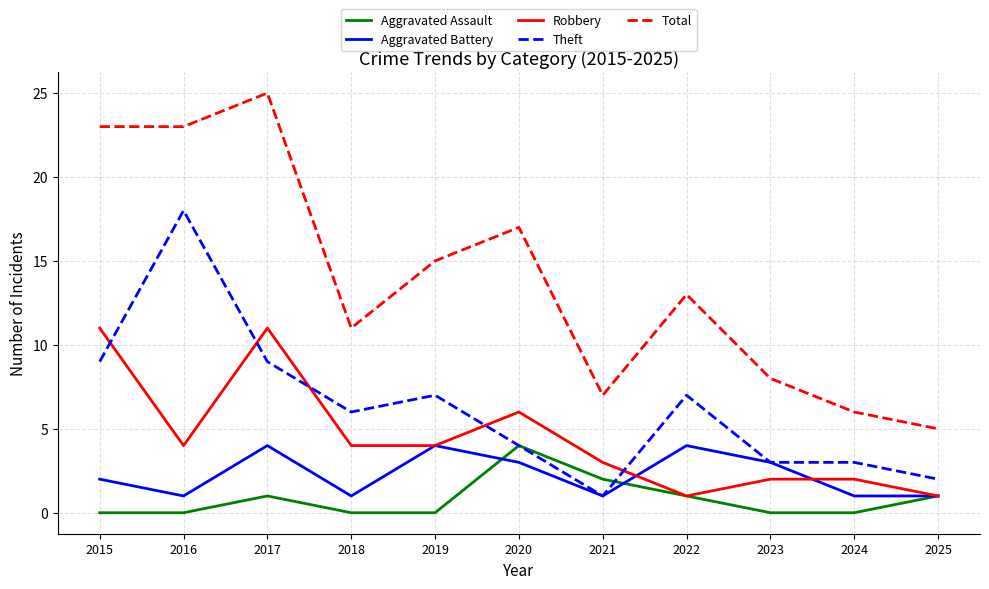

Which series has the largest total across all categories?

Total